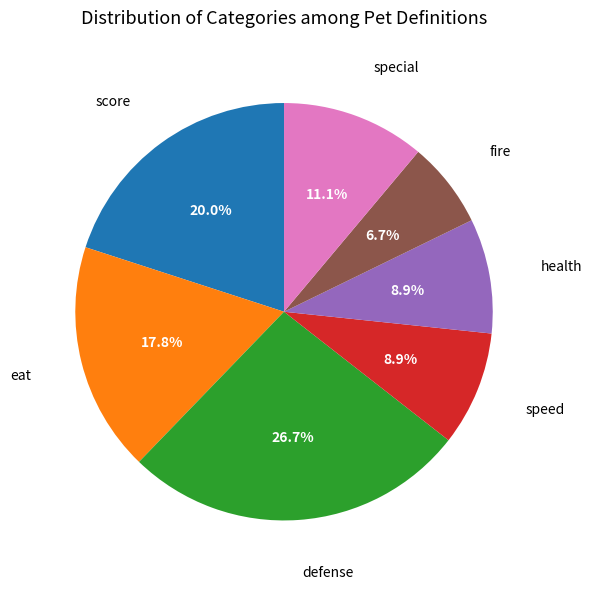

Count the number of slices in the pie.

7